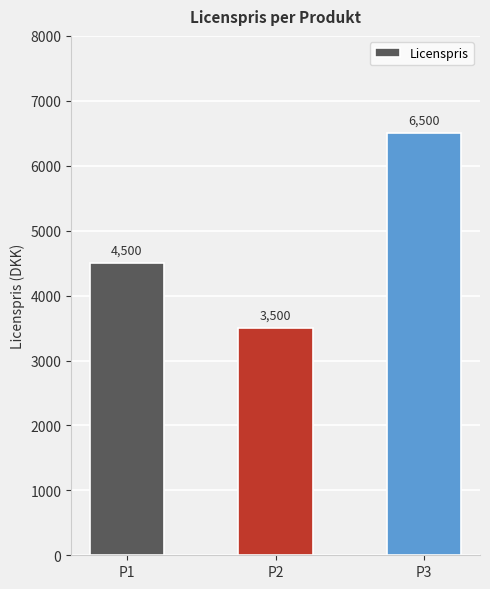

What is the change in value from P1 to P2?

-1000